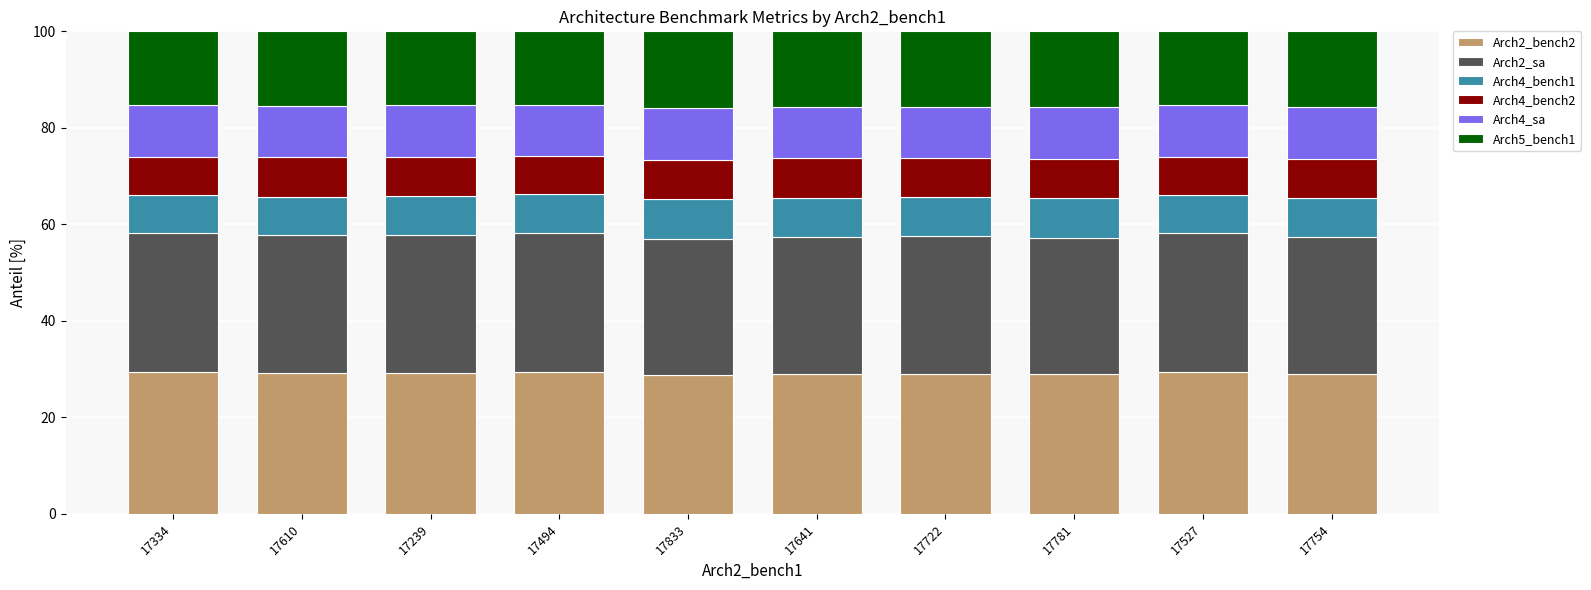

The Arch2_bench2 series shows 45.9 at 17494. True or false?

False